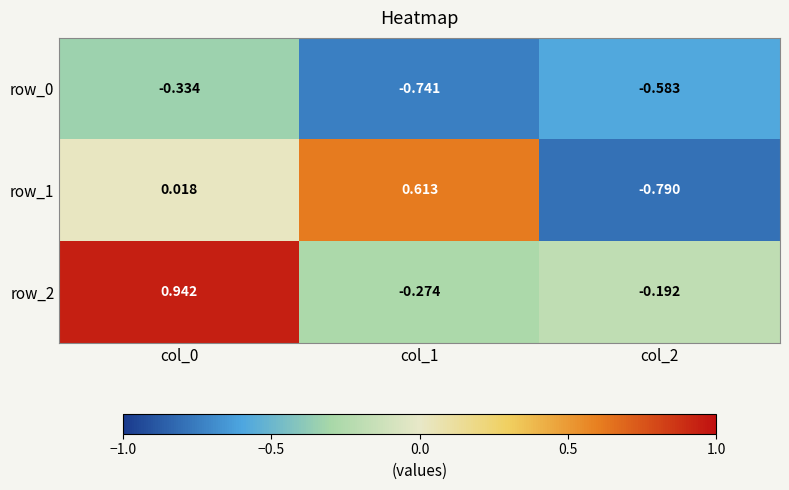

Is the value of row_1 at col_2 greater than the value of row_2 at col_2?

No